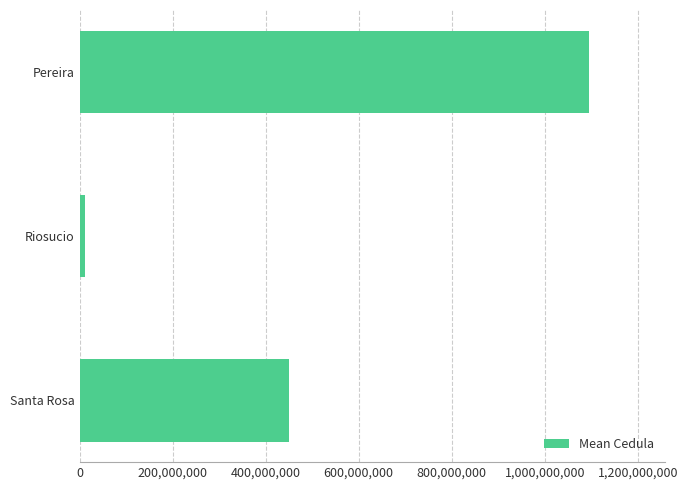

List the labels in order of value, largest first.

Pereira, Santa Rosa, Riosucio